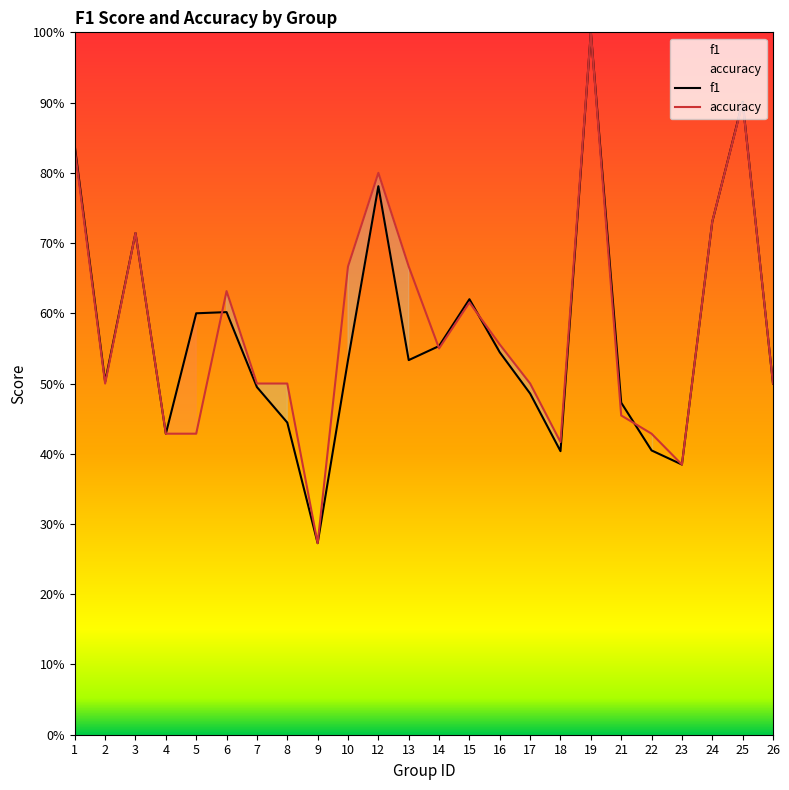

The value of f1 at 13 is 0.5. True or false?

True